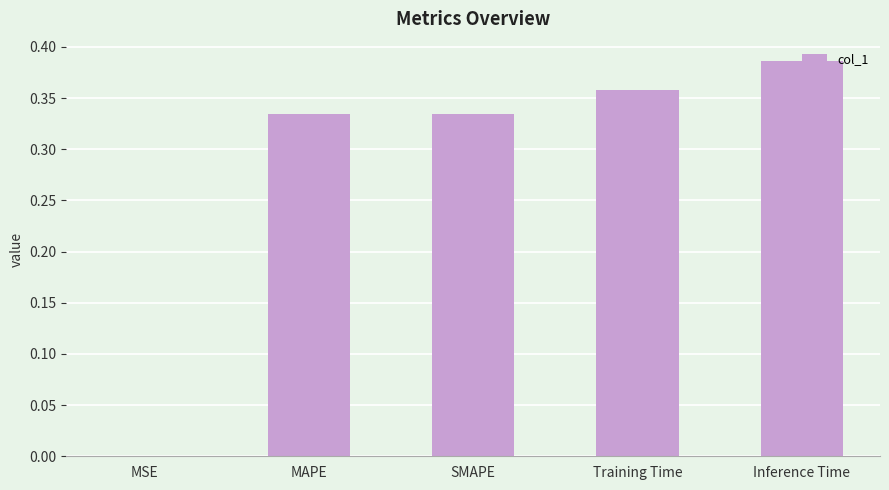

The chart shows a value of 0.7 at Inference Time. True or false?

False